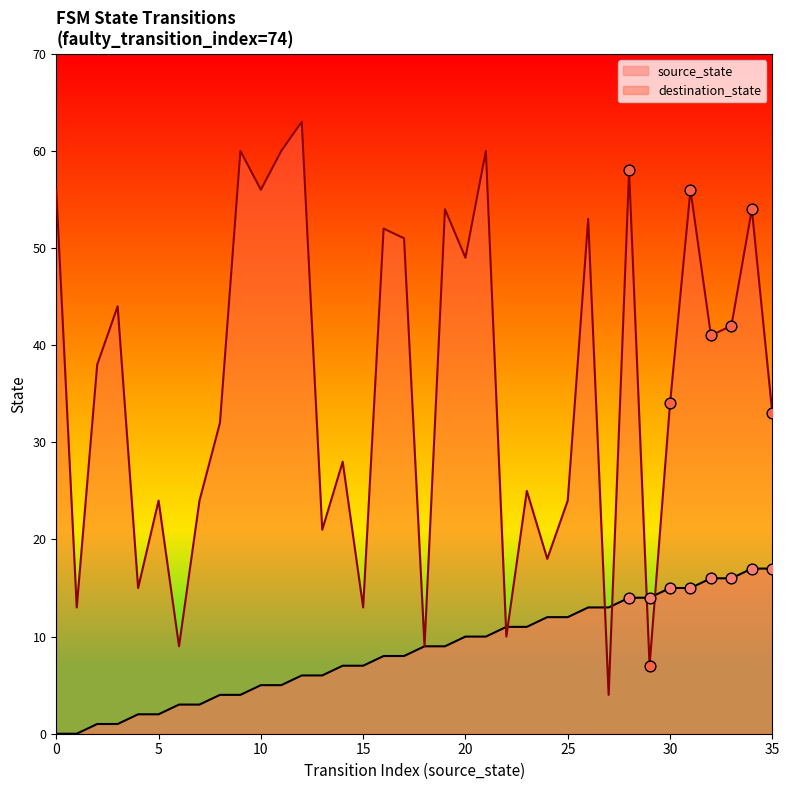

What is the total value across all series at 23?

36